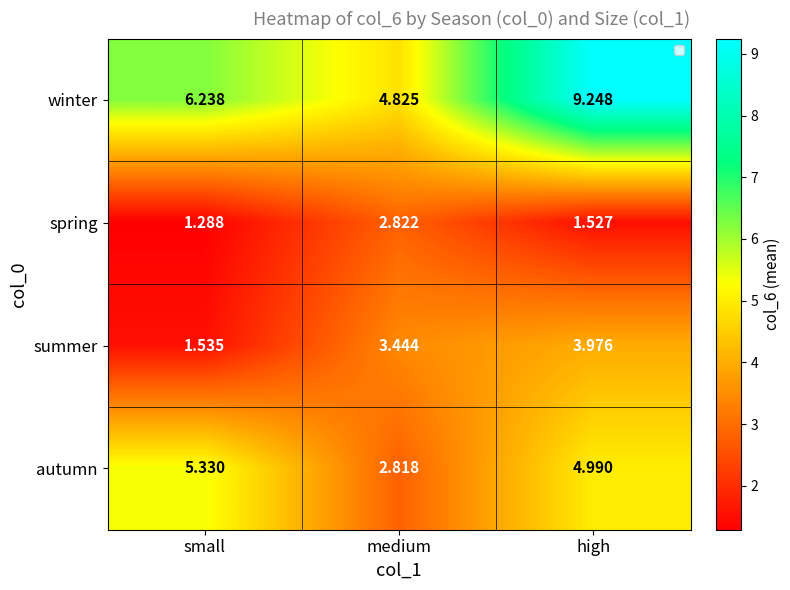

List the series in order of their peak value, highest first.

winter, autumn, summer, spring